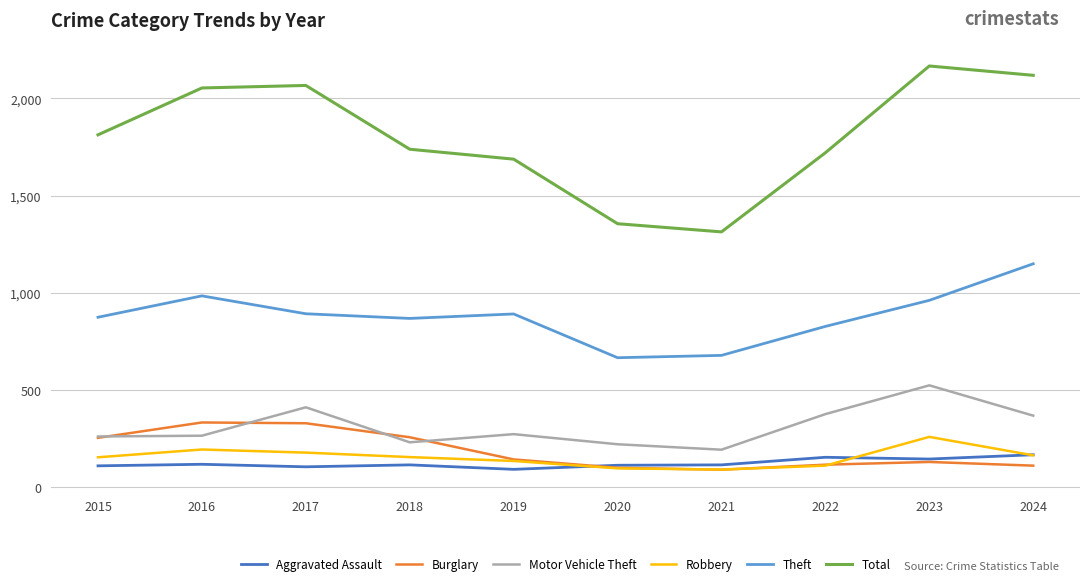

Is it true that Theft equals 1149 at 2024?

True